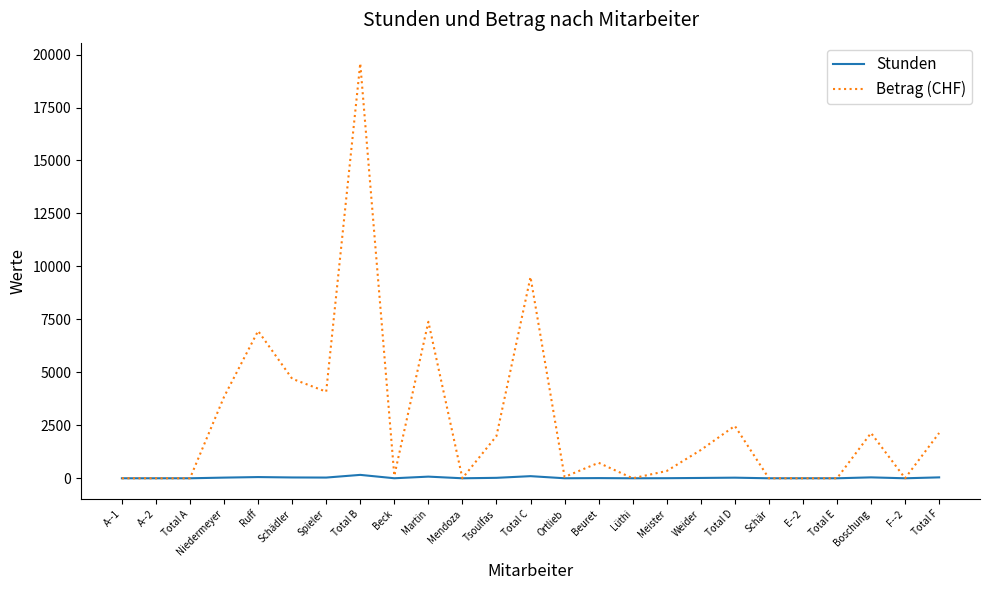

Rank the series by their maximum value, from lowest to highest.

Stunden, Betrag (CHF)